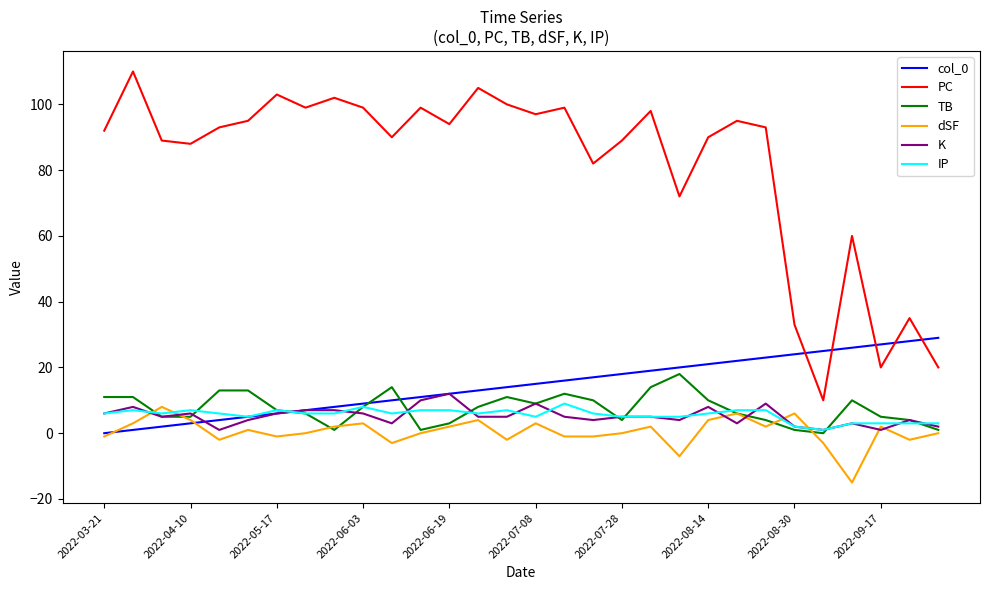

Which series has the largest range (max minus min)?

PC